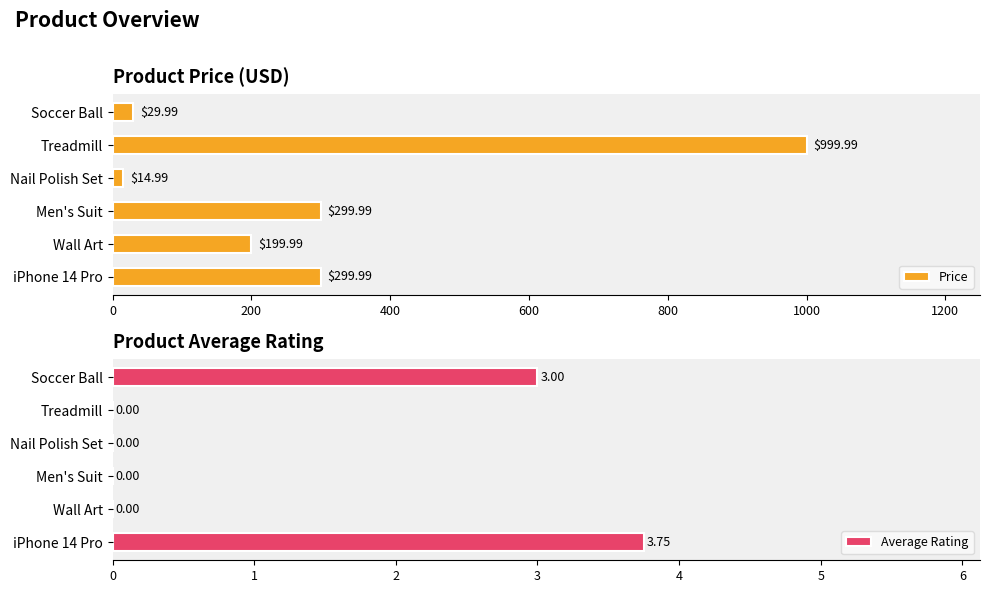

What is the difference between the Price values at Nail Polish Set and Wall Art?

185.0